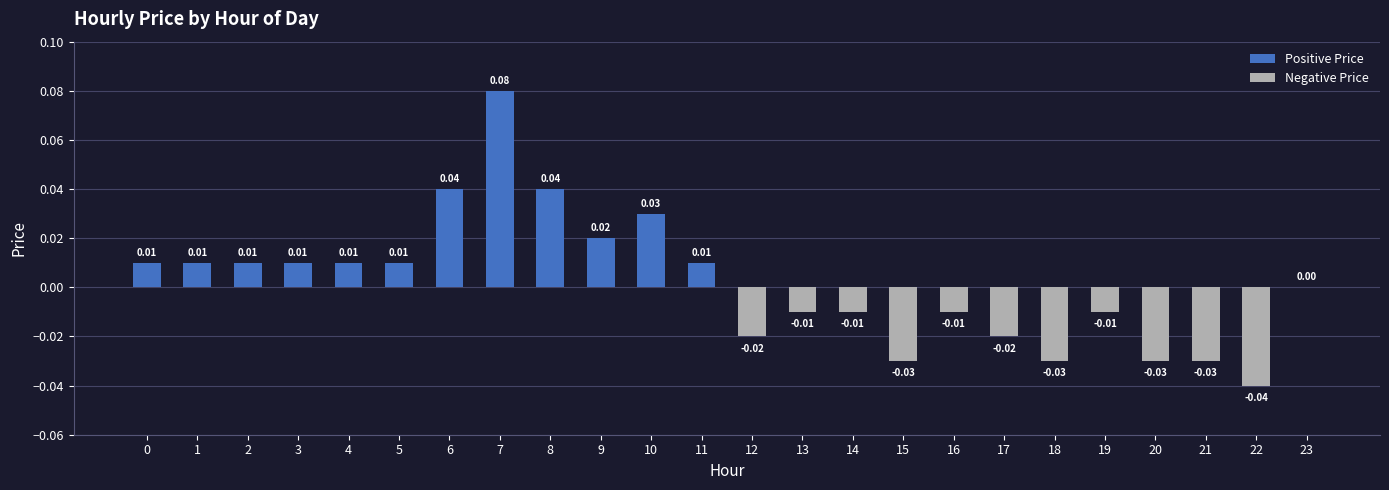

How many categories are shown in the chart?

24